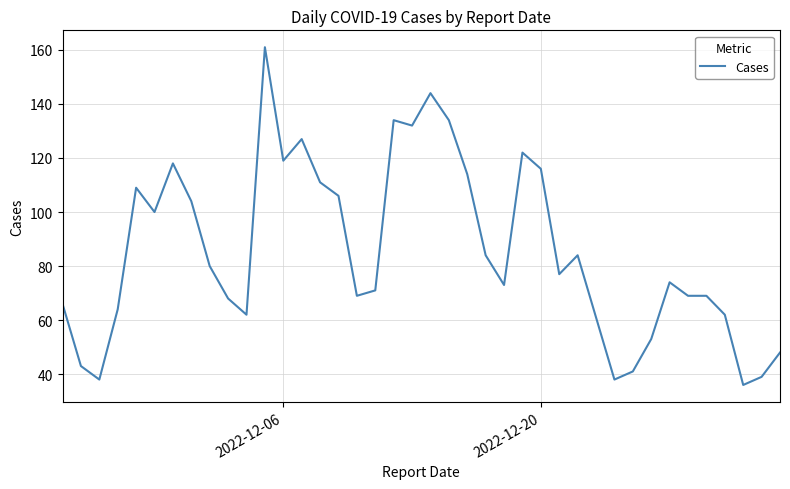

Reading left to right, extract all data points from this chart.

66	43	38	64	109	100	118	104	80	68	62	161	119	127	111	106	69	71	134	132	144	134	114	84	73	122	116	77	84	61	38	41	53	74	69	69	62	36	39	48